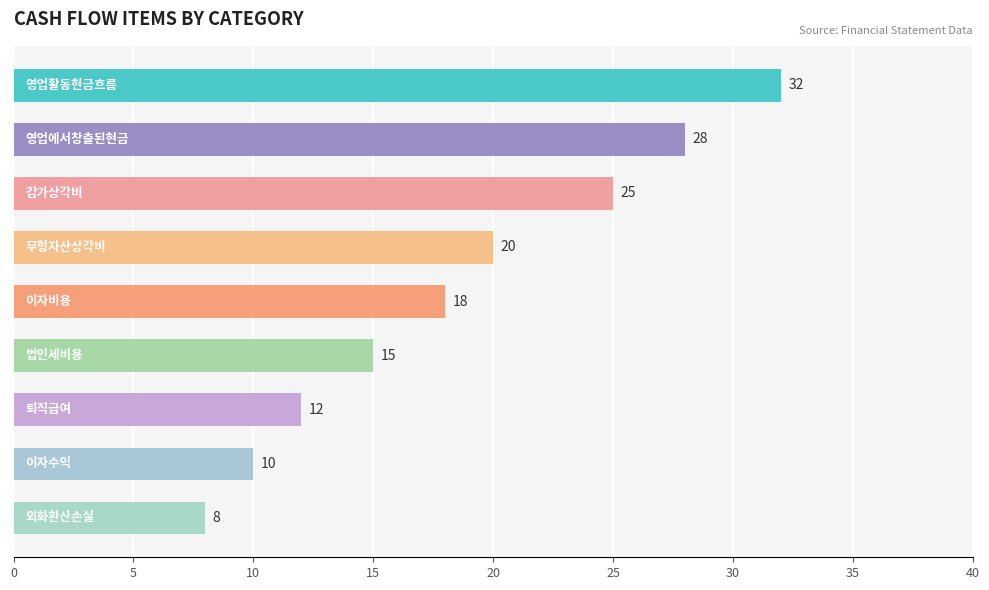

What is the average value?

19